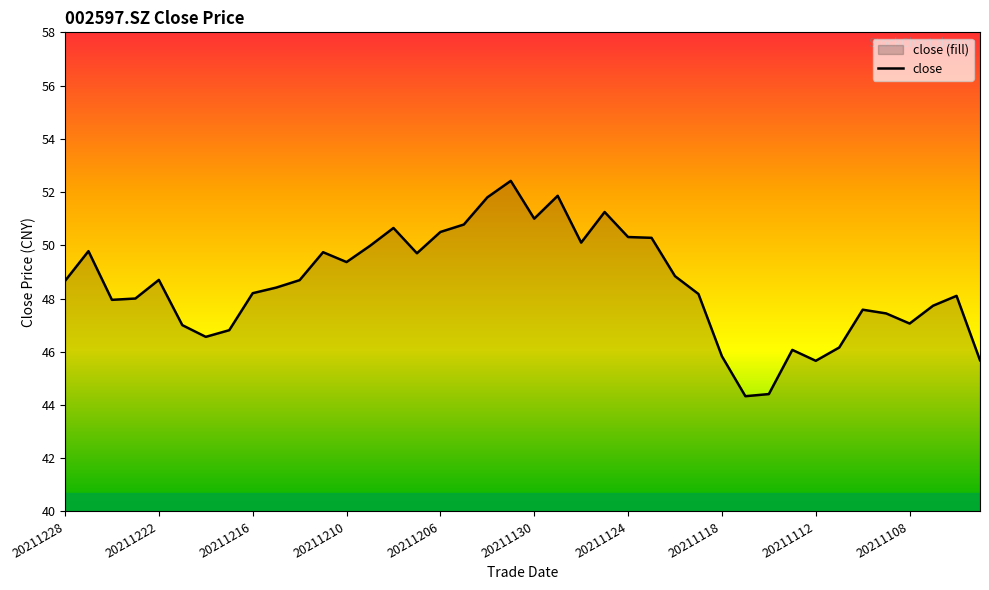

What is the smallest value displayed?

44.3